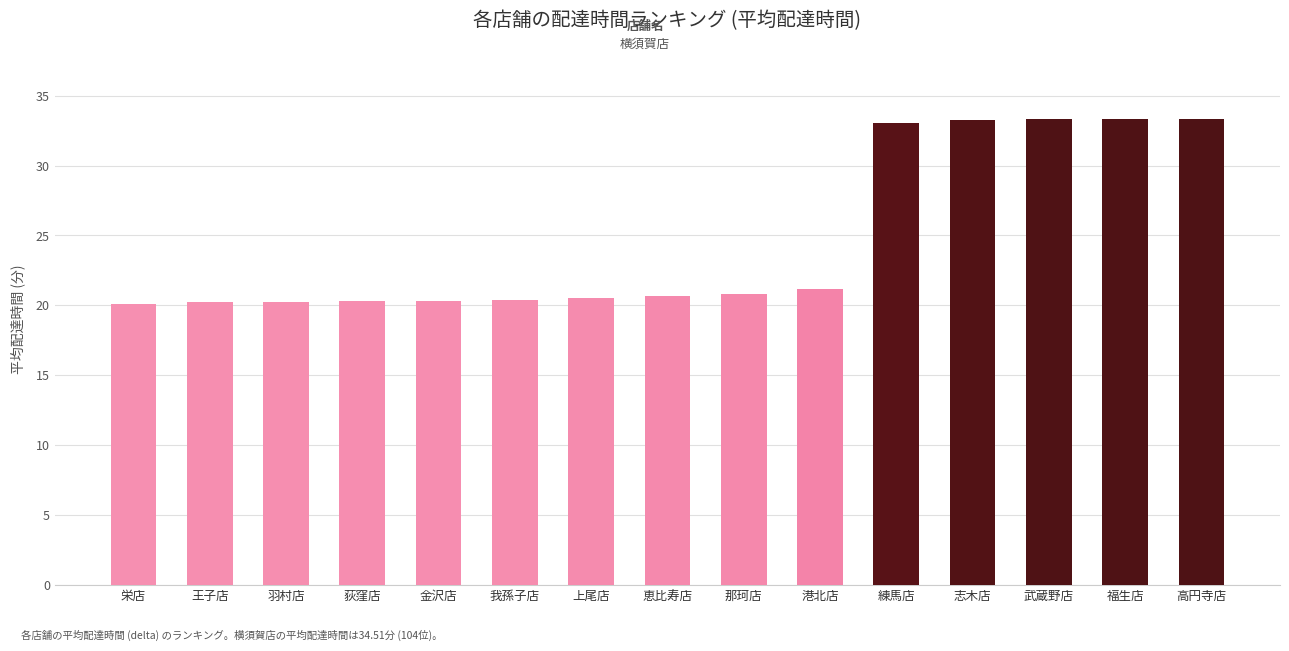

Approximately how many times larger is the value at 金沢店 compared to 上尾店?

1.0